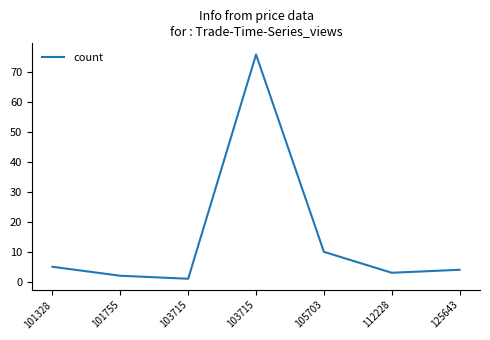

How many distinct data groups are displayed?

1